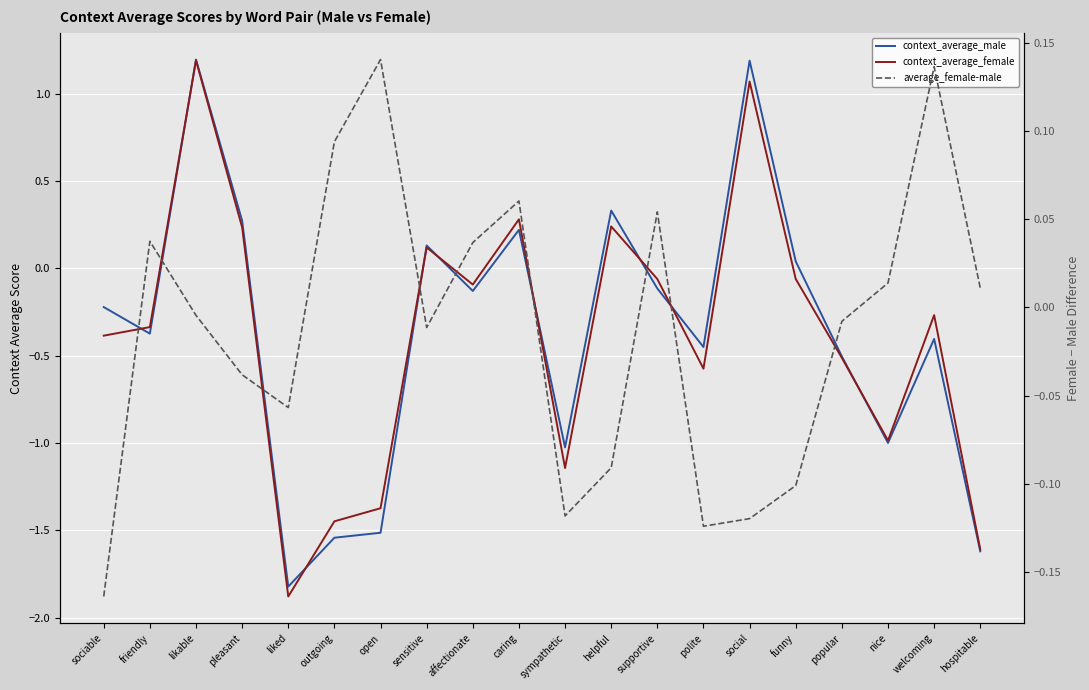

In average_female-male, how many points are higher than both neighbors (excluding endpoints)?

5